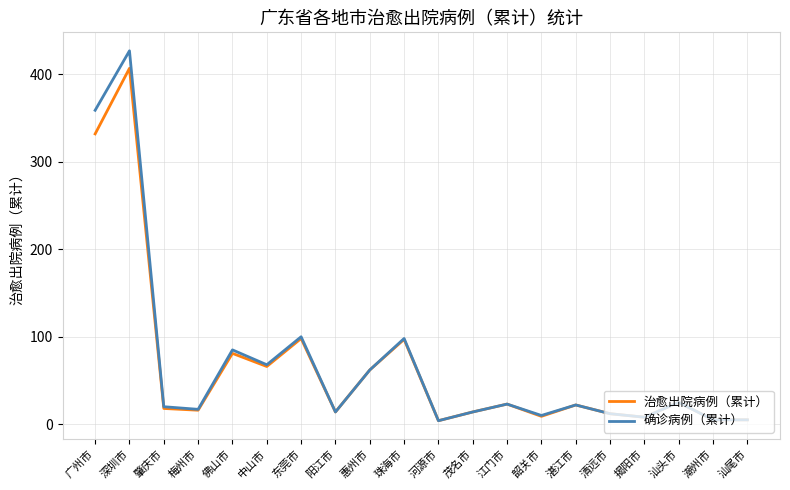

Read the 治愈出院病例（累计） value at 广州市.

332